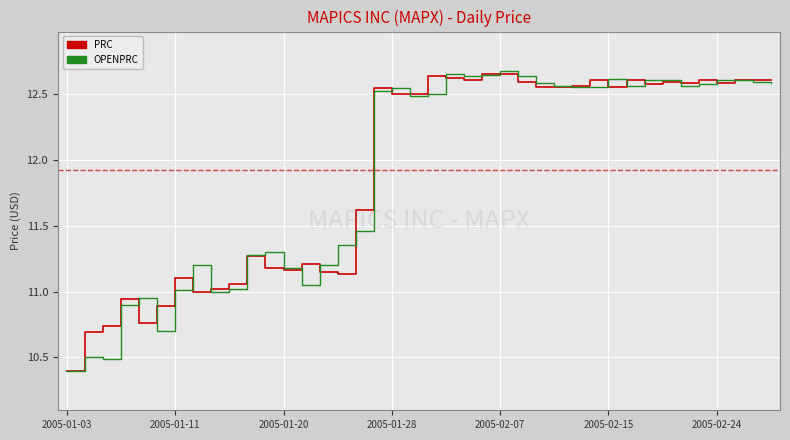

At which category is the sum across all series the highest?

2005-02-07